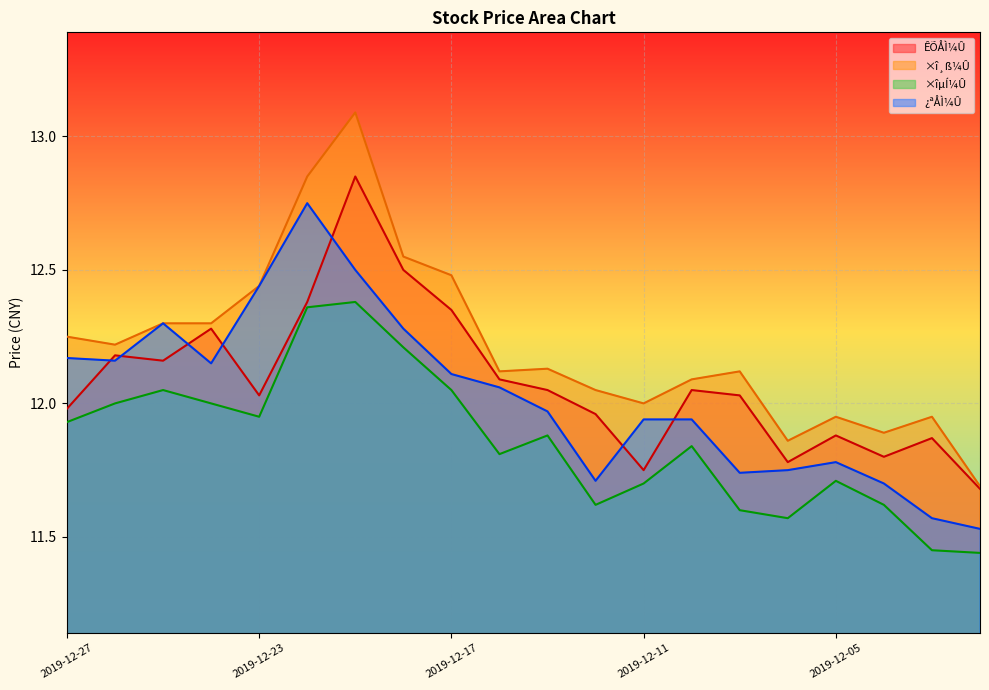

Reading right to left, extract all data points from this chart.

ÊÕÅÌ¼Û: 11.7	11.9	11.8	11.9	11.8	12.0	12.1	11.8	12.0	12.1	12.1	12.3	12.5	12.8	12.4	12.0	12.3	12.2	12.2	12.0
×î¸ß¼Û: 11.7	11.9	11.9	11.9	11.9	12.1	12.1	12.0	12.1	12.1	12.1	12.5	12.6	13.1	12.8	12.4	12.3	12.3	12.2	12.2
×îµÍ¼Û: 11.4	11.4	11.6	11.7	11.6	11.6	11.8	11.7	11.6	11.9	11.8	12.1	12.2	12.4	12.4	11.9	12.0	12.1	12.0	11.9
¿ªÅÌ¼Û: 11.5	11.6	11.7	11.8	11.8	11.7	11.9	11.9	11.7	12.0	12.1	12.1	12.3	12.5	12.8	12.4	12.2	12.3	12.2	12.2